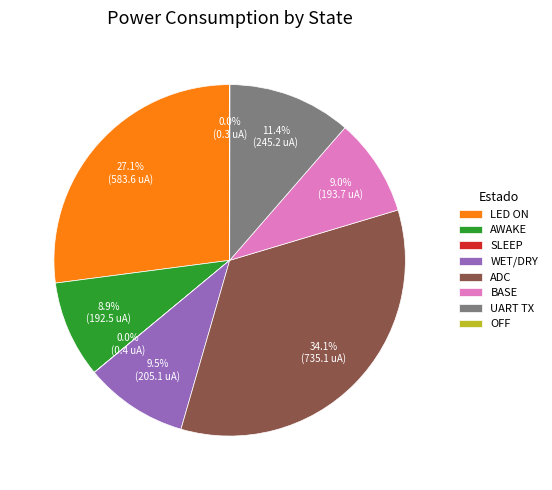

Combined, do BASE and LED ON account for over 50%?

No